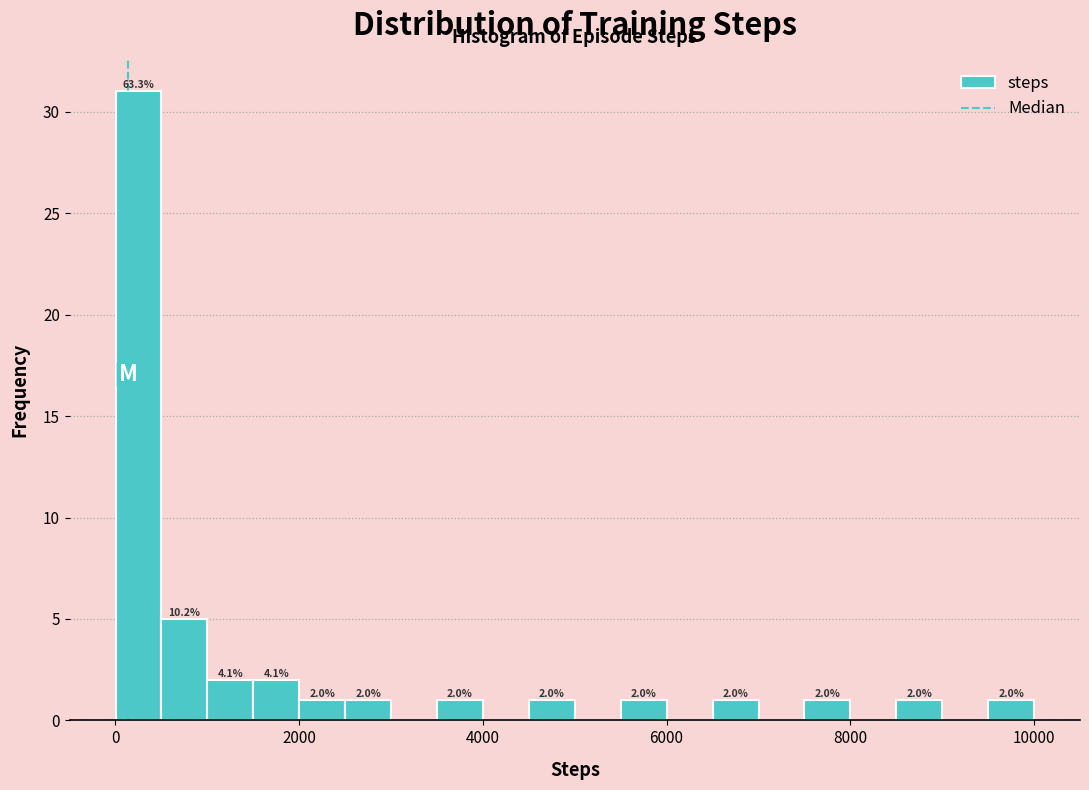

Around what value on the x-axis is the tallest bar? Give the approximate position of its centre, as read against the axis.

200